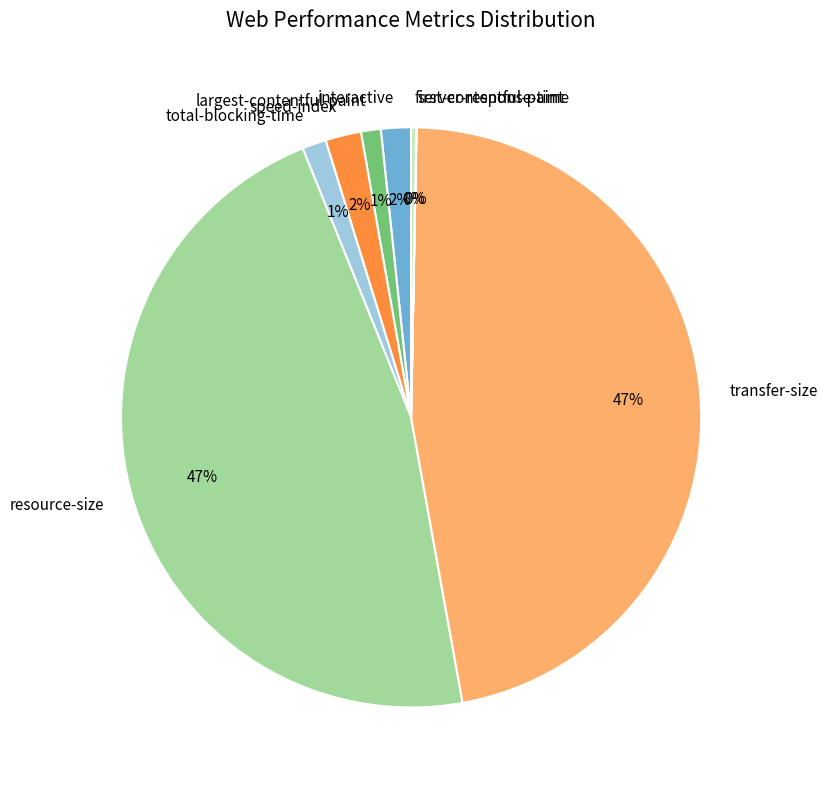

True or false: largest-contentful-paint accounts for 1% of the total.

True